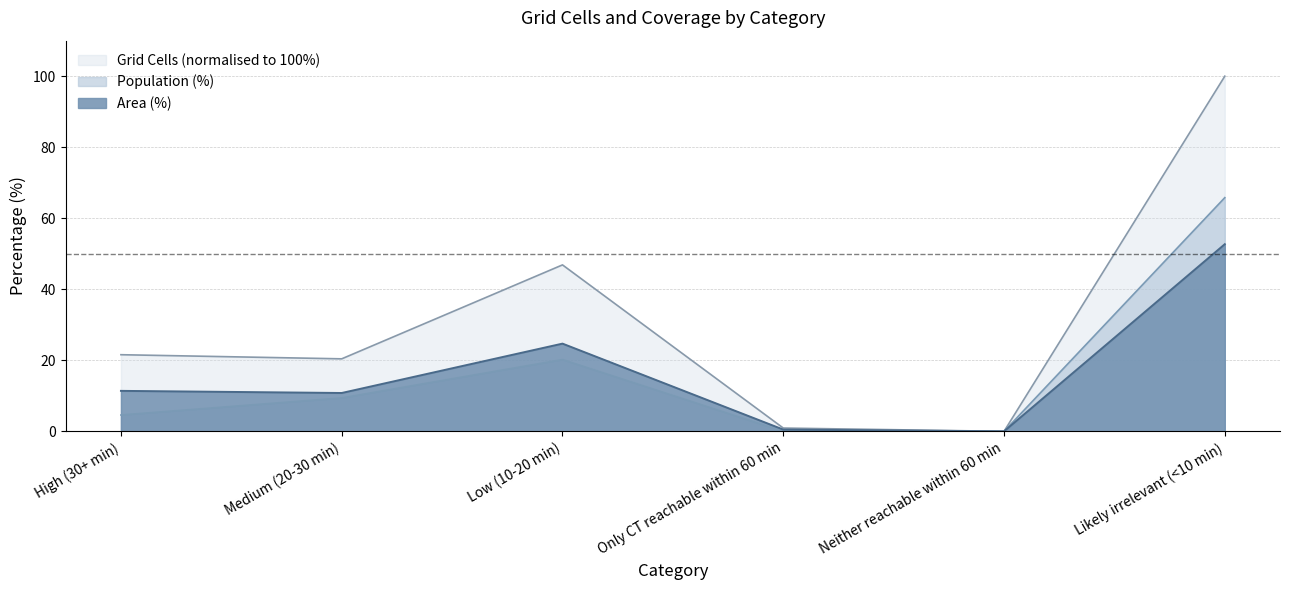

What is the difference between the second highest and second lowest values in the Area (%) series?

24.2